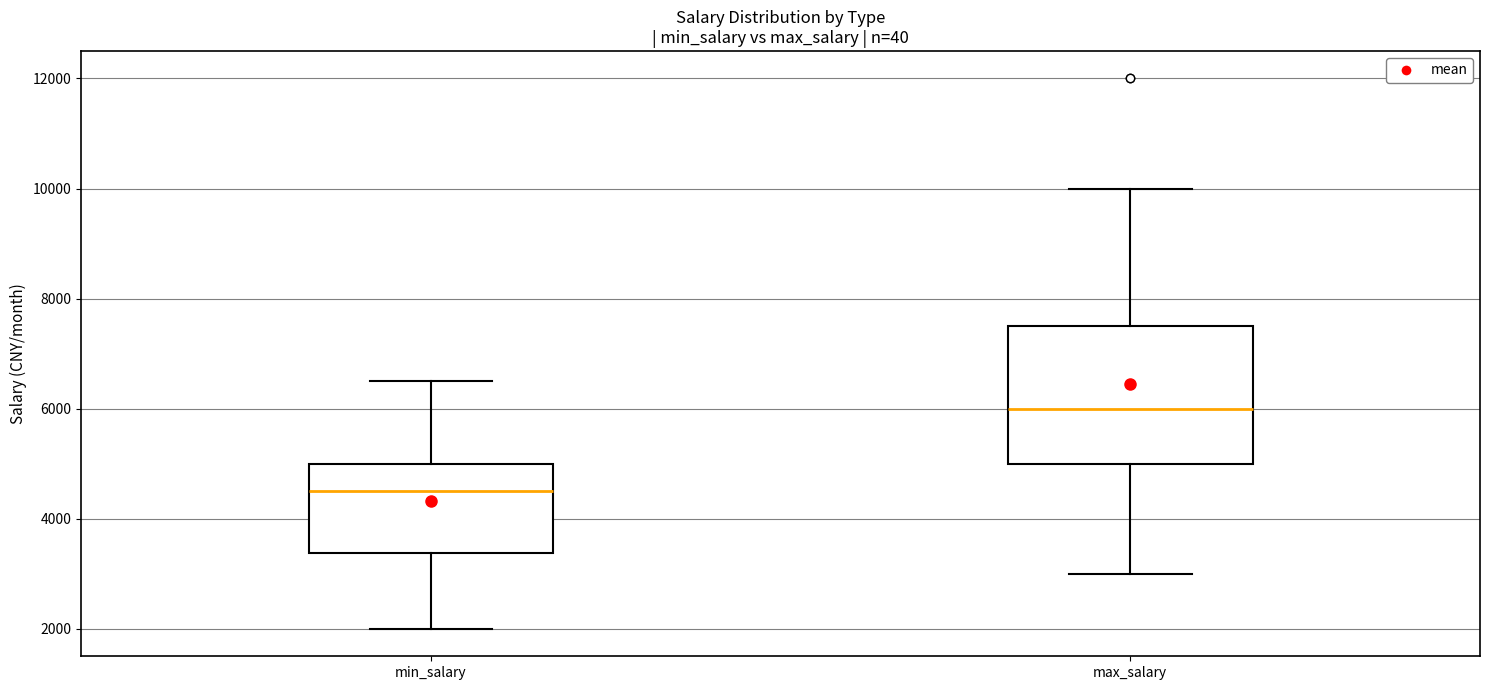

Where does the median line of the box for max_salary sit on the y-axis? The values are not printed on the chart, so give them approximately, as read against the axis.

6000